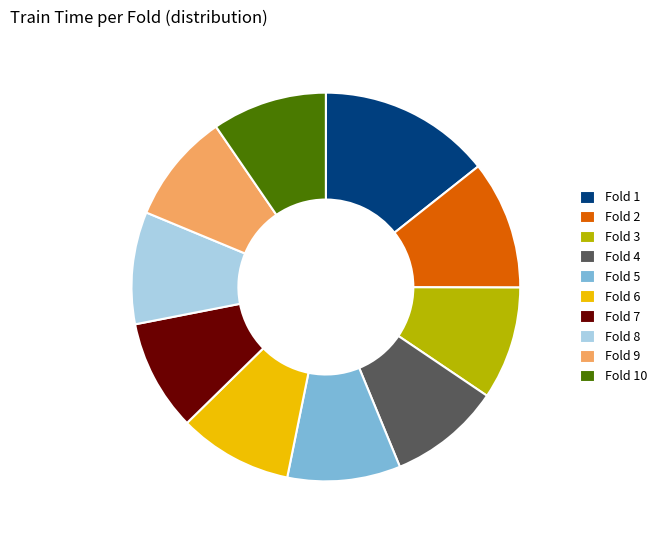

Does any single category account for the majority?

No